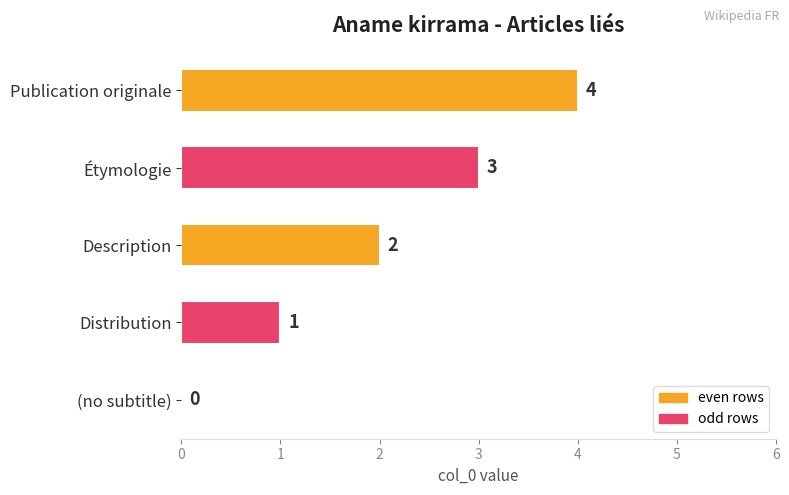

What is the average value?

2